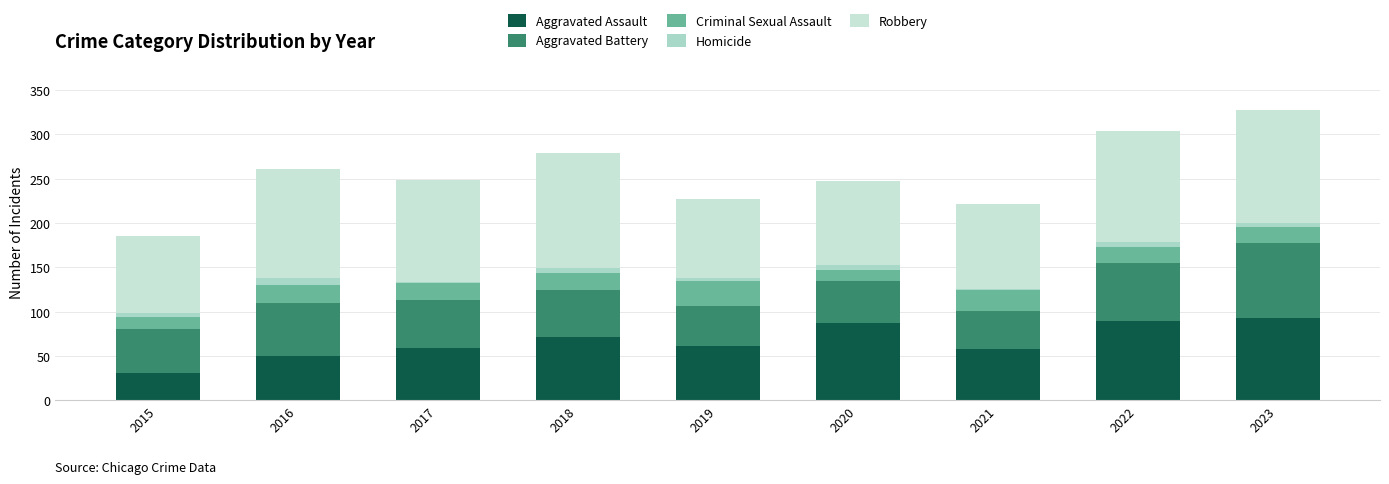

How many categories are shown in the chart?

9